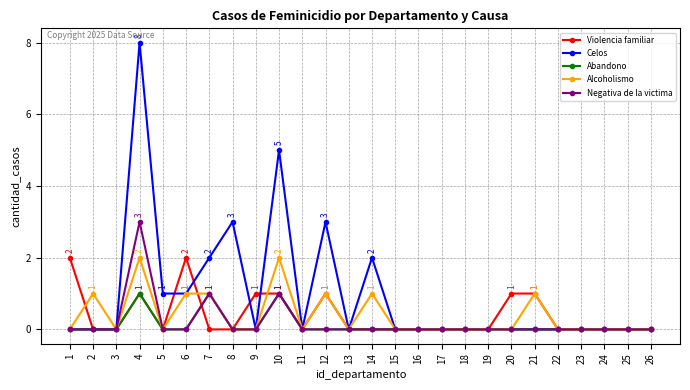

Reading right to left, what are all the values shown in this chart?

Violencia familiar: 26=0	25=0	24=0	23=0	22=0	21=1	20=1	19=0	18=0	17=0	16=0	15=0	14=0	13=0	12=1	11=0	10=1	9=1	8=0	7=0	6=2	5=0	4=1	3=0	2=0	1=2
Celos: 26=0	25=0	24=0	23=0	22=0	21=0	20=0	19=0	18=0	17=0	16=0	15=0	14=2	13=0	12=3	11=0	10=5	9=0	8=3	7=2	6=1	5=1	4=8	3=0	2=0	1=0
Abandono: 26=0	25=0	24=0	23=0	22=0	21=0	20=0	19=0	18=0	17=0	16=0	15=0	14=0	13=0	12=0	11=0	10=1	9=0	8=0	7=1	6=0	5=0	4=1	3=0	2=0	1=0
Alcoholismo: 26=0	25=0	24=0	23=0	22=0	21=1	20=0	19=0	18=0	17=0	16=0	15=0	14=1	13=0	12=1	11=0	10=2	9=0	8=0	7=1	6=1	5=0	4=2	3=0	2=1	1=0
Negativa de la victima: 26=0	25=0	24=0	23=0	22=0	21=0	20=0	19=0	18=0	17=0	16=0	15=0	14=0	13=0	12=0	11=0	10=1	9=0	8=0	7=1	6=0	5=0	4=3	3=0	2=0	1=0